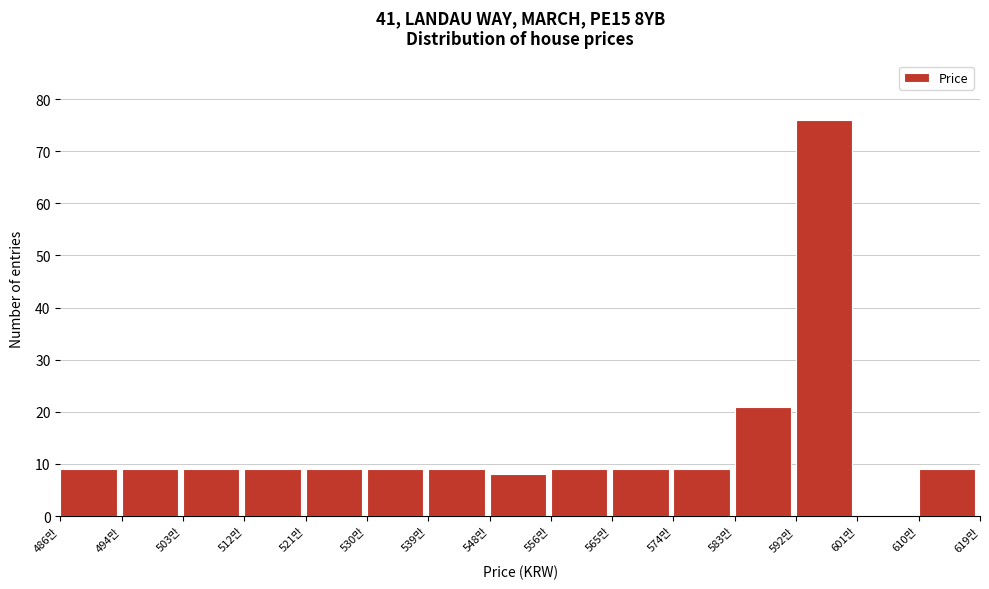

Reading left to right, list all the values displayed in this chart.

486만=9	494만=9	503만=9	512만=9	521만=9	530만=9	539만=9	548만=8	556만=9	565만=9	574만=9	583만=21	592만=76	601만=0	610만=9